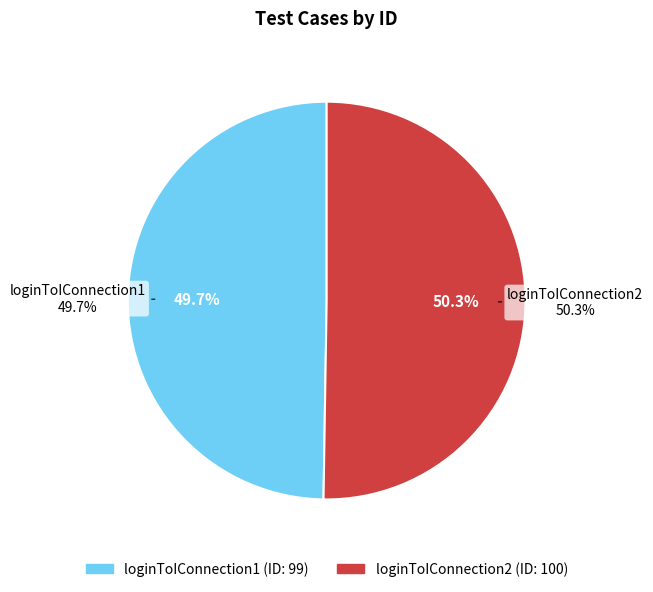

What is the change in value from loginToIConnection1 to loginToIConnection2?

+1